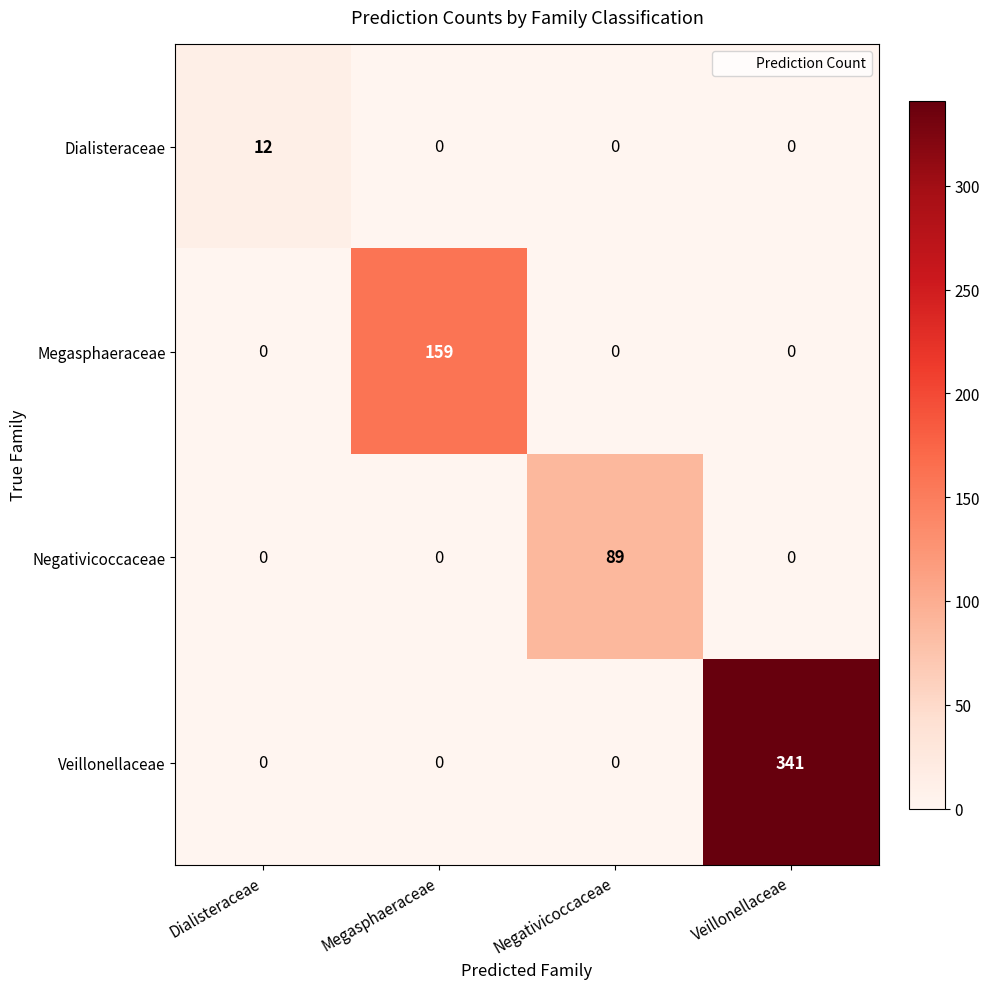

Which category has the highest value across all series?

Veillonellaceae